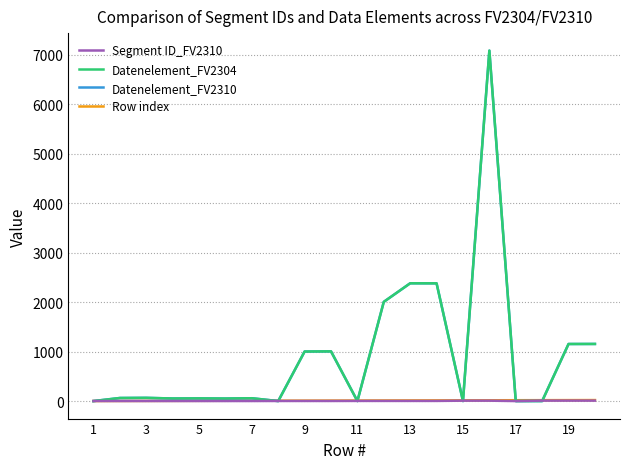

Where do Datenelement_FV2310 and Segment ID_FV2310 first cross each other?

1 and 3